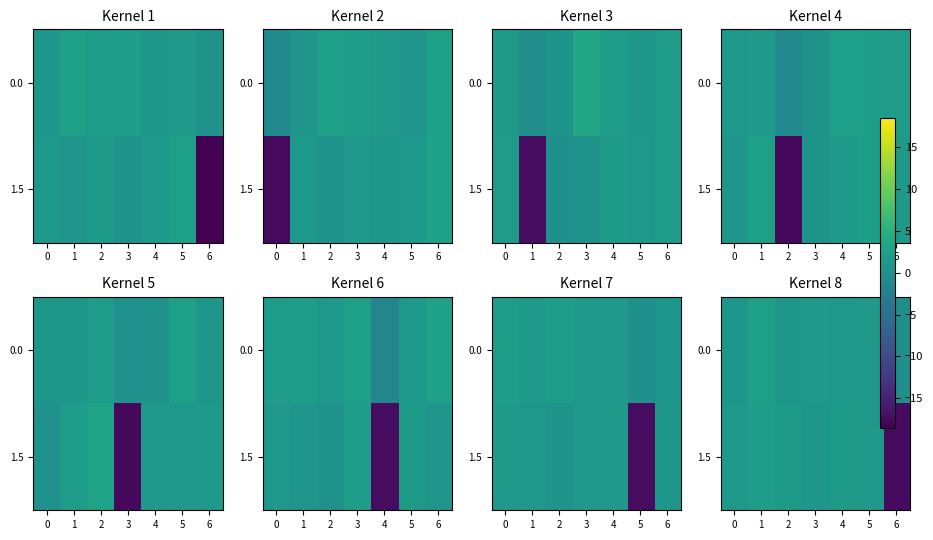

What is the difference between the maximum and second lowest values in the 1.5 series?

1.1